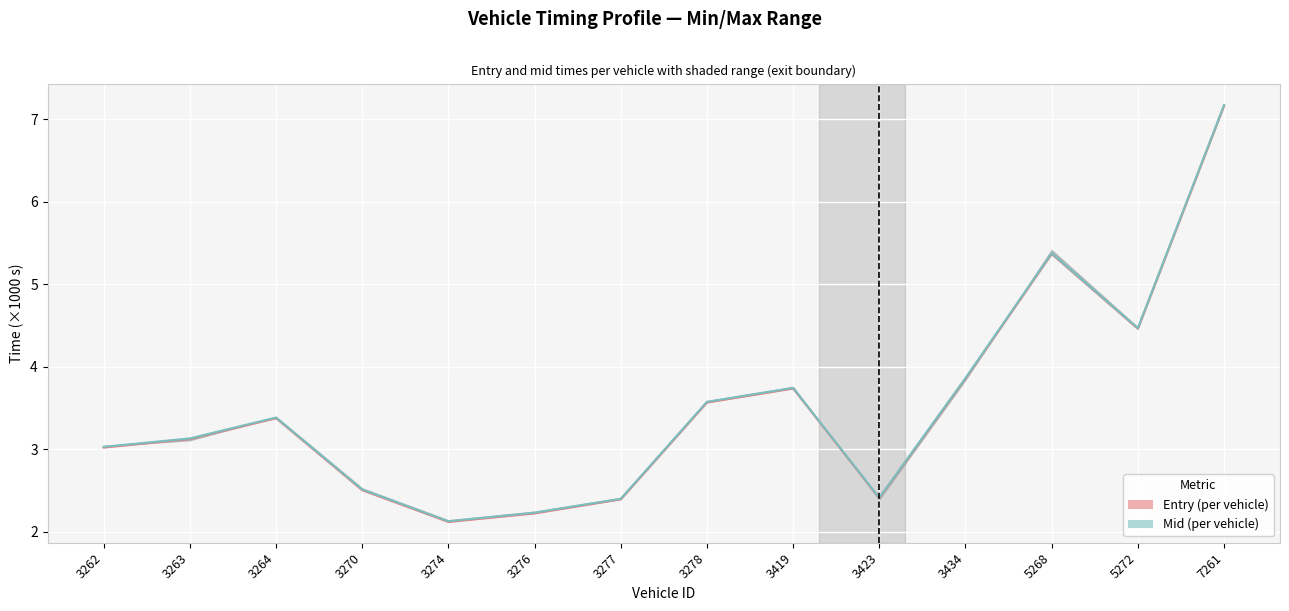

Where is mid_line nearest to the value 4?

3434